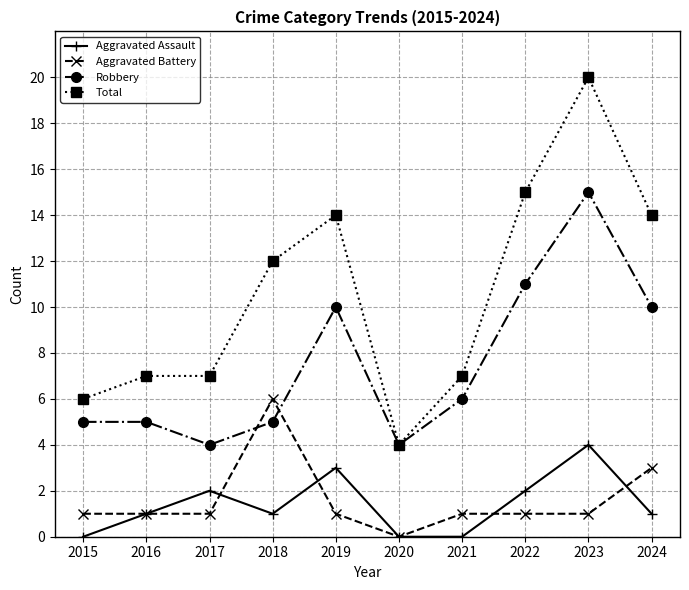

At which category is the sum across all series the highest?

2023